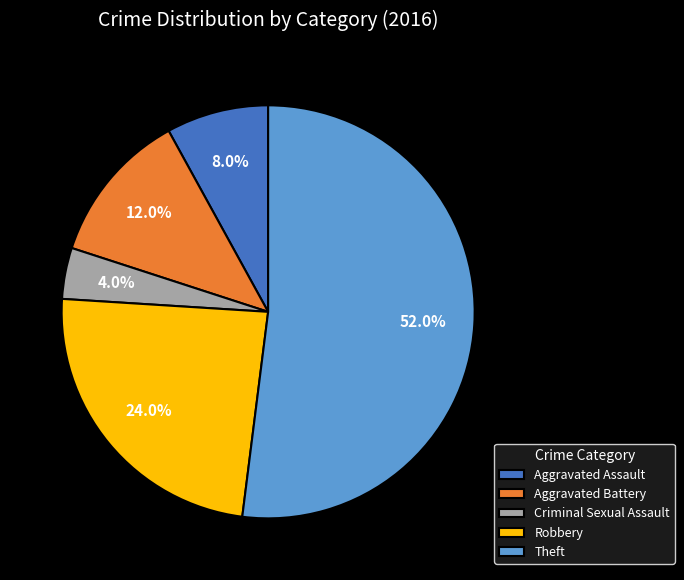

Do Theft and Aggravated Battery together represent more than half of the pie?

Yes